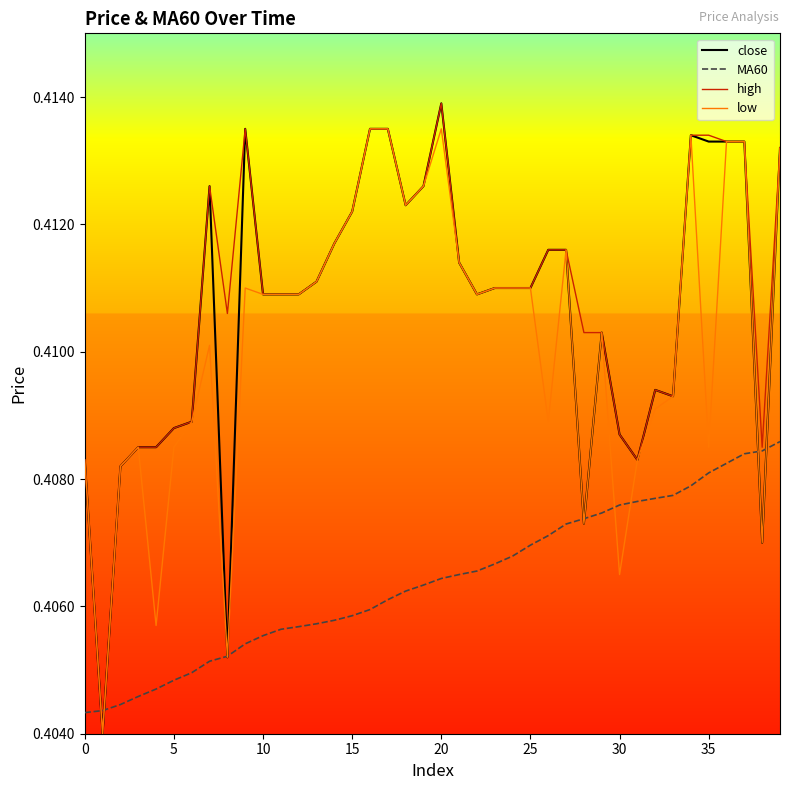

Does the chart display data point markers on the line(s)?

No